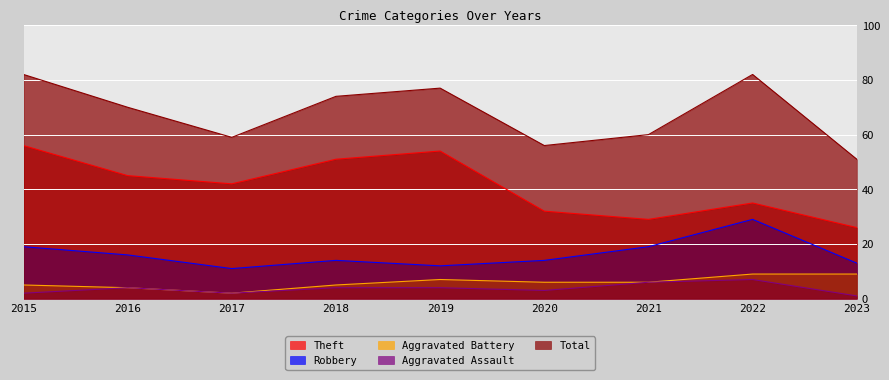

What is the value of the Total point at the 7th from the left?

60